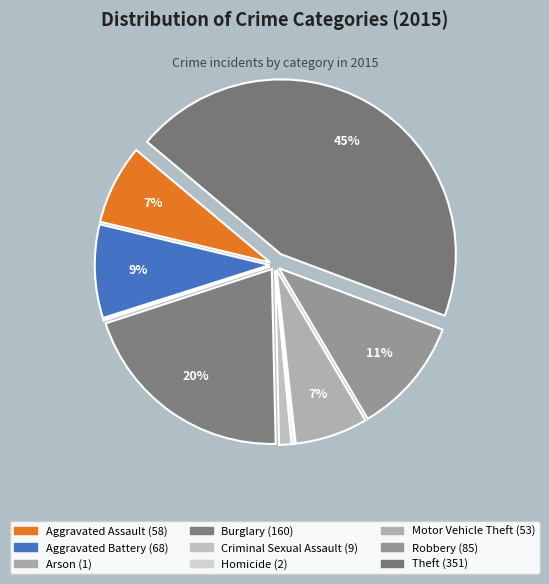

To the nearest percent, what is the average slice percentage?

11%